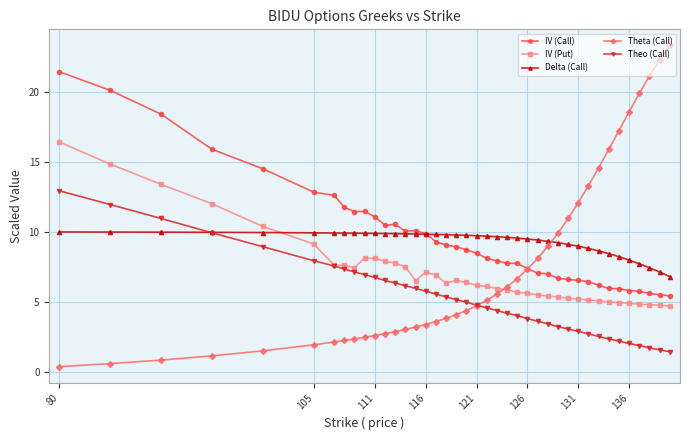

At how many categories does at least one series exceed 19?

6